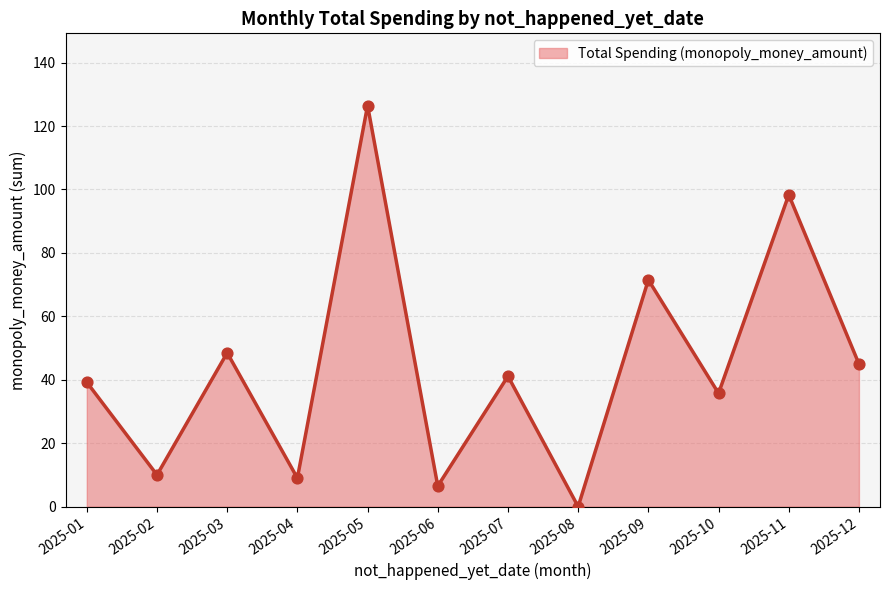

Between 2025-02 and 2025-09, which is larger?

2025-09